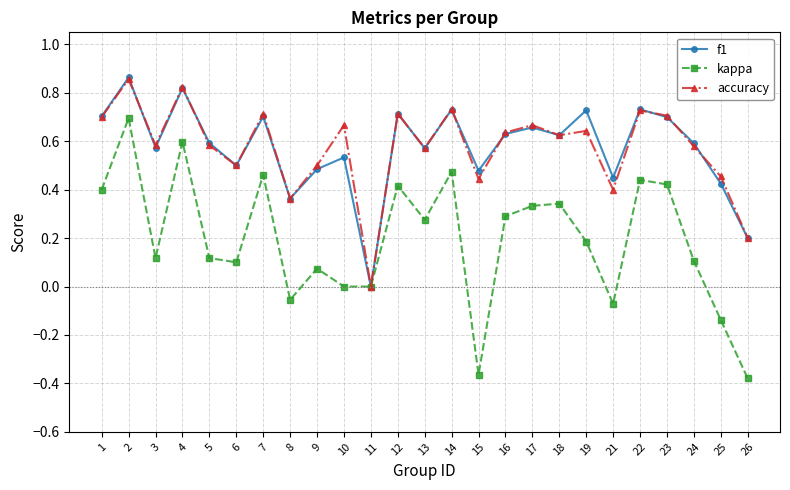

True or false: accuracy has a value of 0.5 at 6.

True